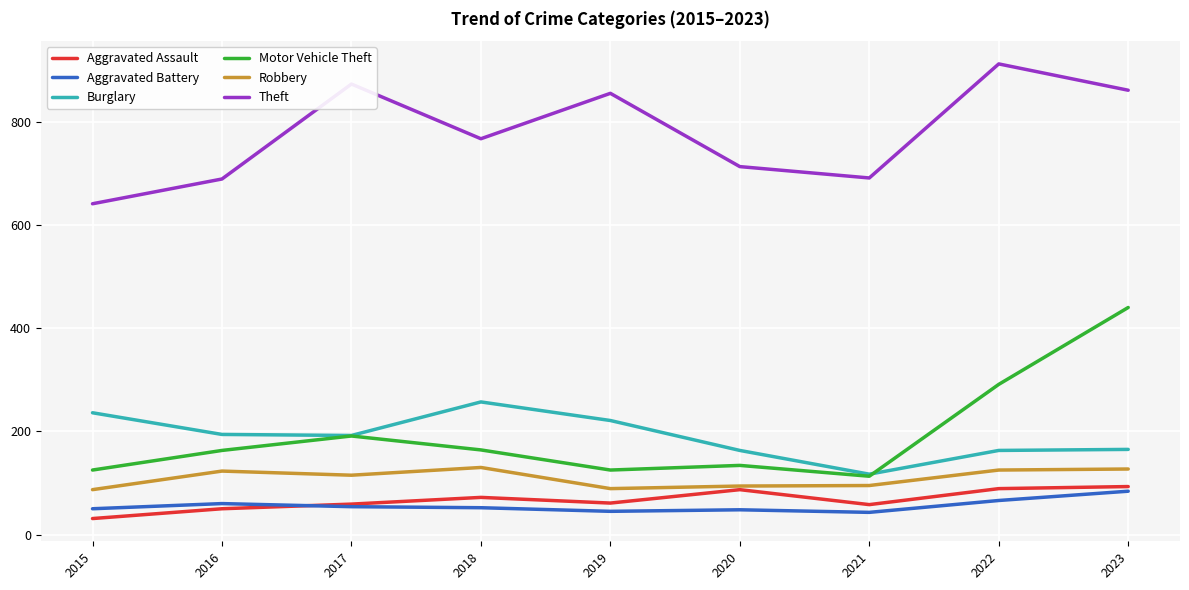

The value of Robbery at 2019 is 122. True or false?

False